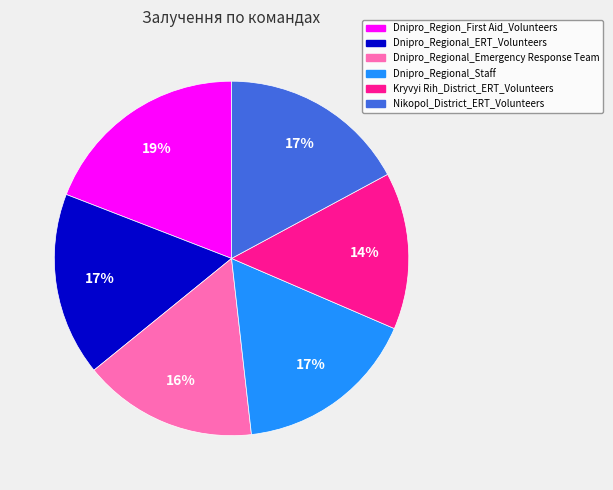

Combined, do Dnipro_Regional_Emergency Response Team and Dnipro_Regional_Staff account for over 50%?

No